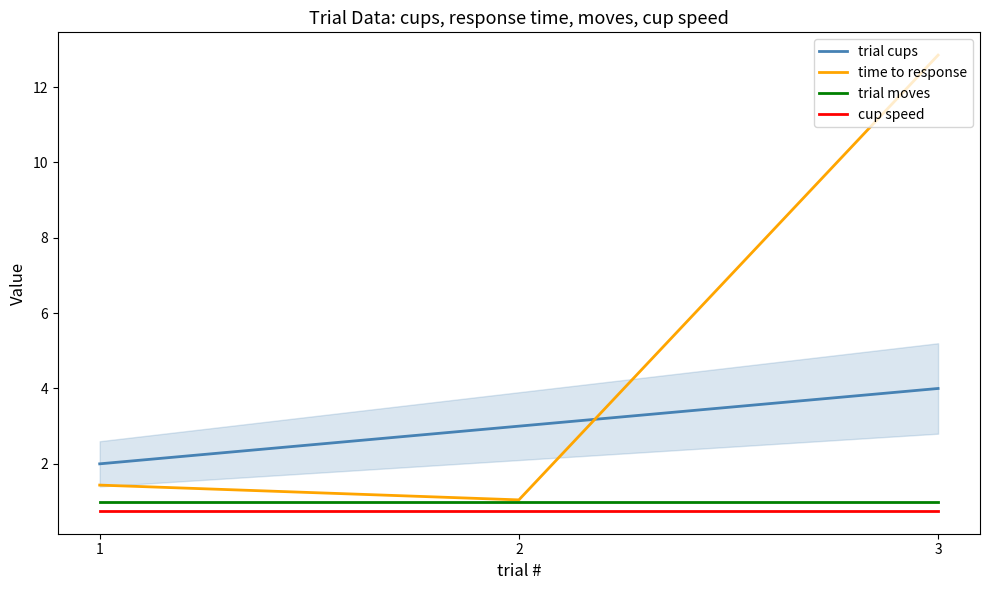

What is the difference between the maximum and minimum values in the trial cups series?

2.0